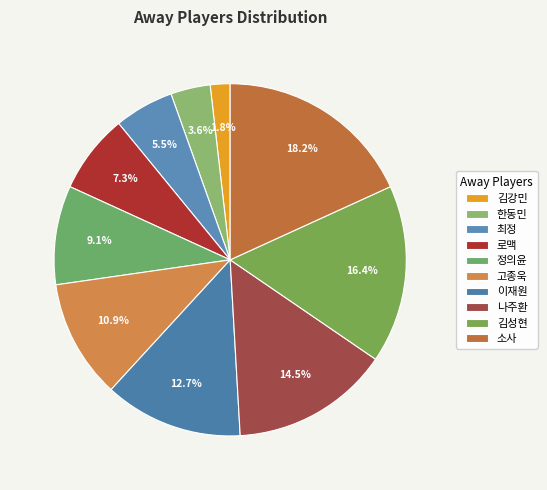

What percentage do 고종욱 and 나주환 together represent?

25.5%